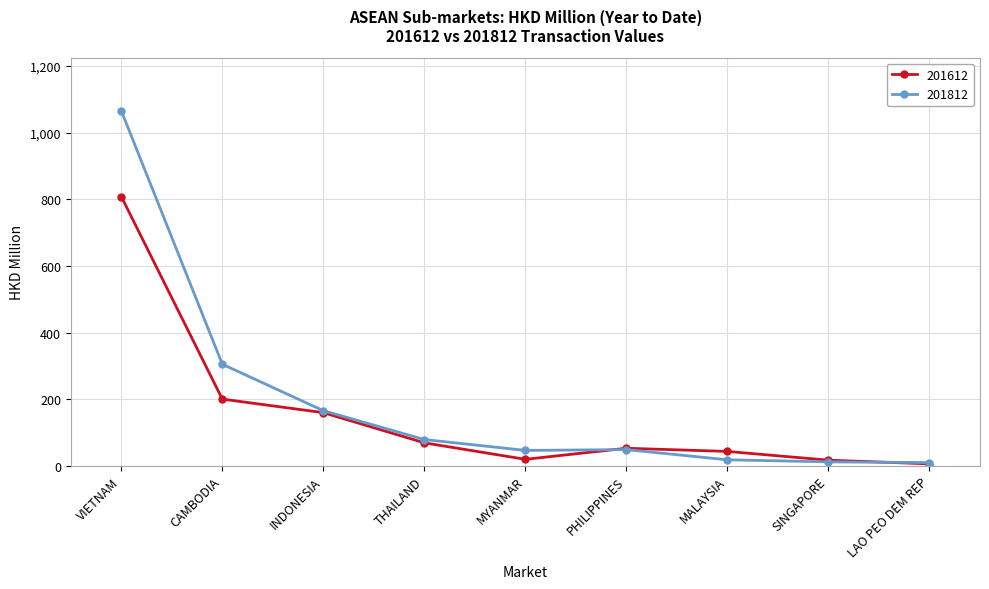

The value of 201812 at CAMBODIA is 65.5. True or false?

False